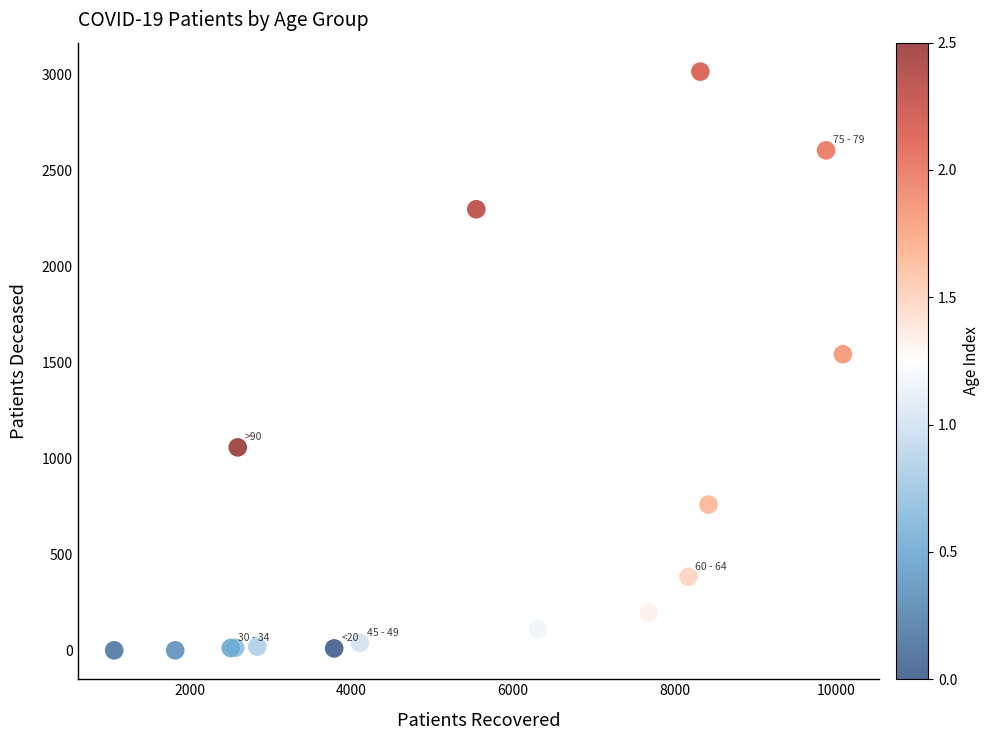

What Y value in the scatter plot is closest to 1510?

1545